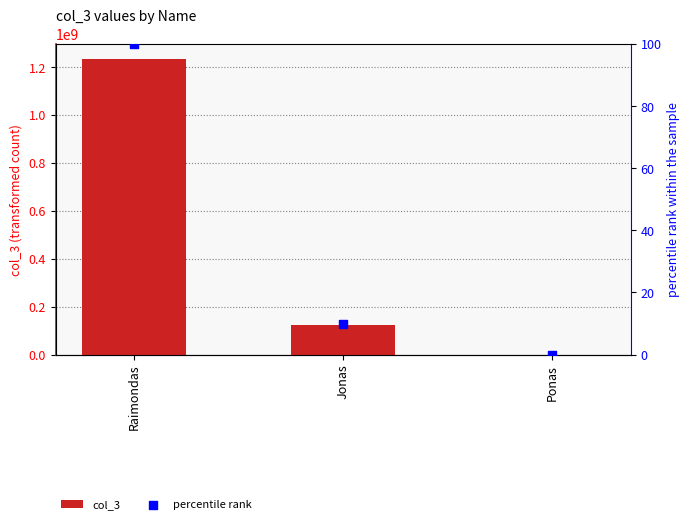

Which series has the largest total across all categories?

col_3